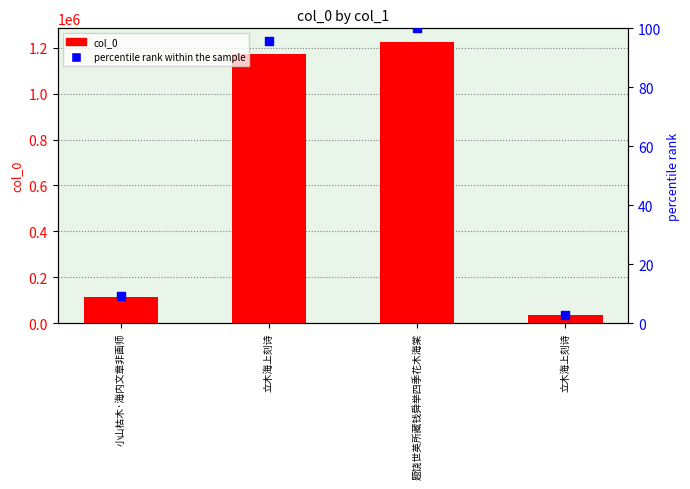

At how many categories does at least one series exceed 1220057?

1